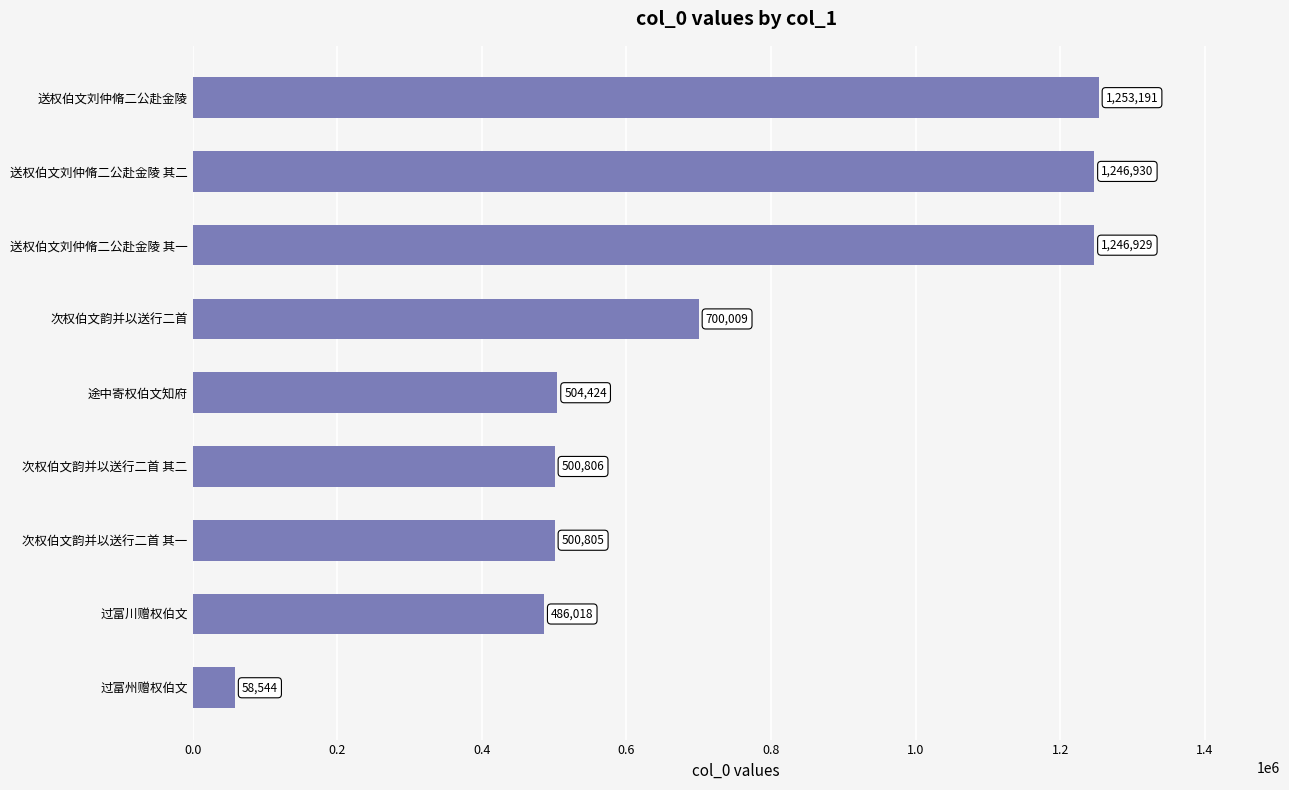

The value at 次权伯文韵并以送行二首 其一 is 500805. True or false?

True